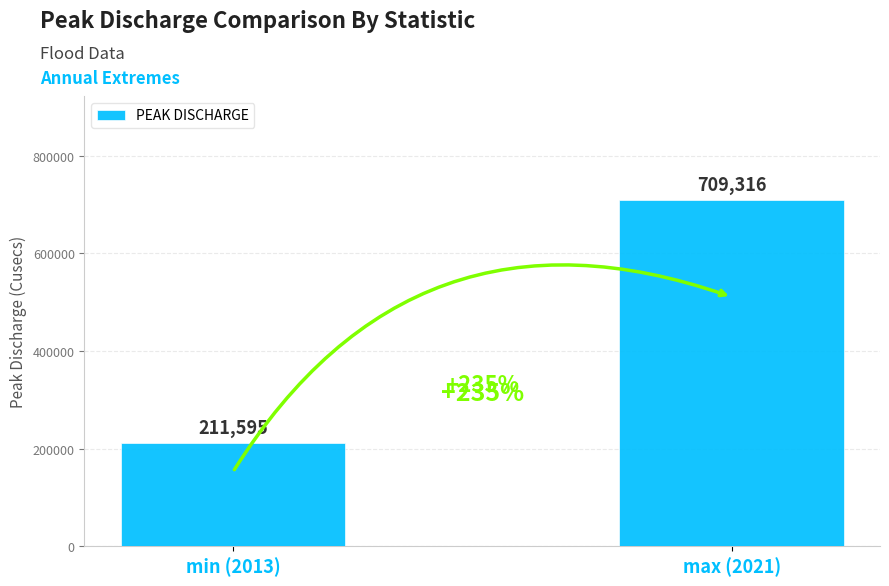

Which category has the lowest value across all series?

min (2013)